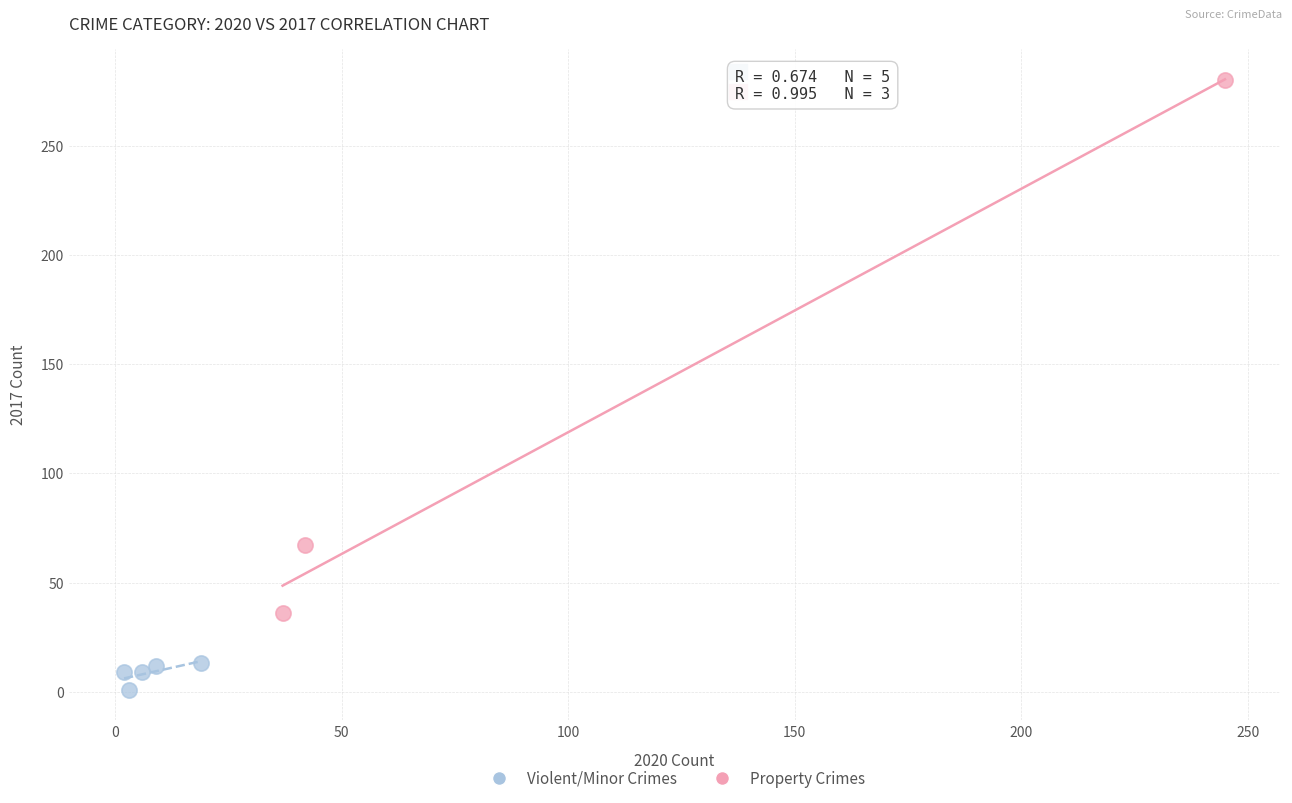

What are all the series names shown in the legend?

Violent/Minor Crimes, Property Crimes